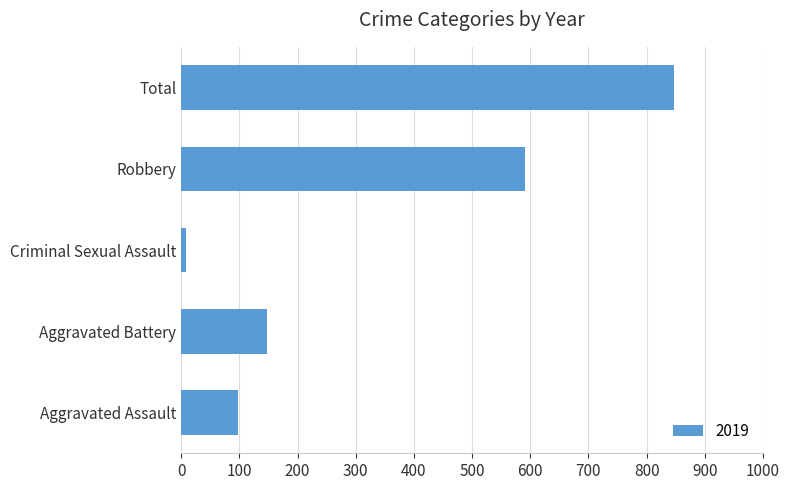

What is the difference between the maximum and minimum values?

839